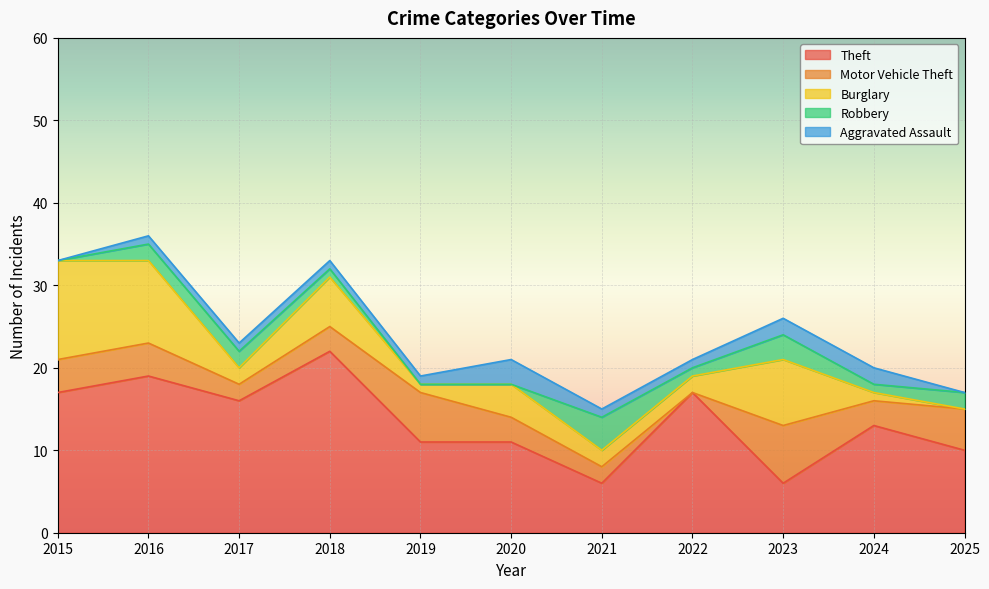

Does the chart display data point markers on the line(s)?

No